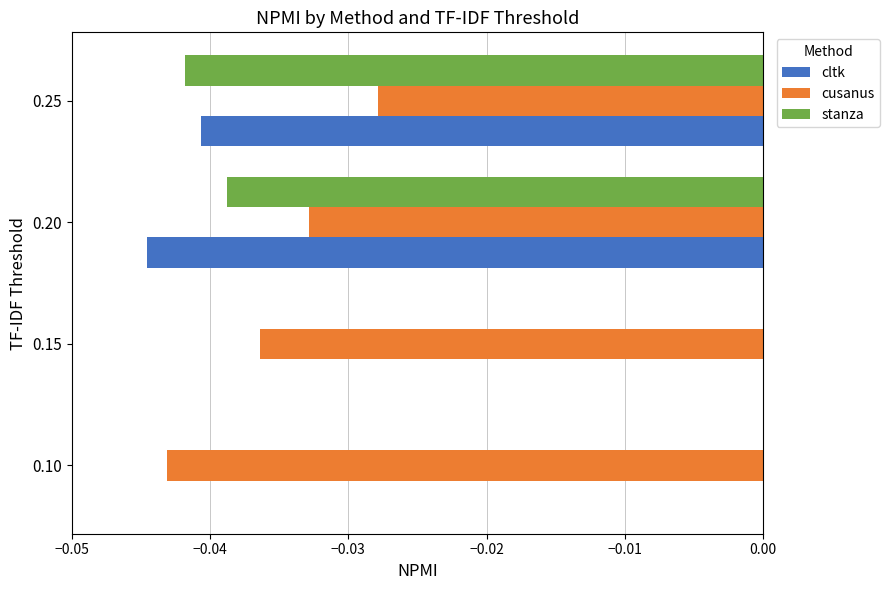

How many data points does each series have?

4